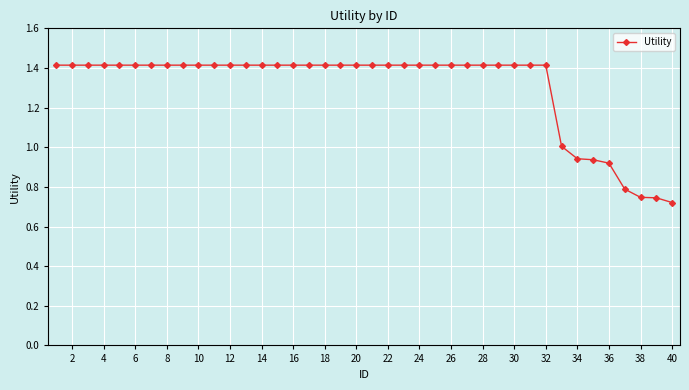

What is the maximum value shown in the chart?

1.4